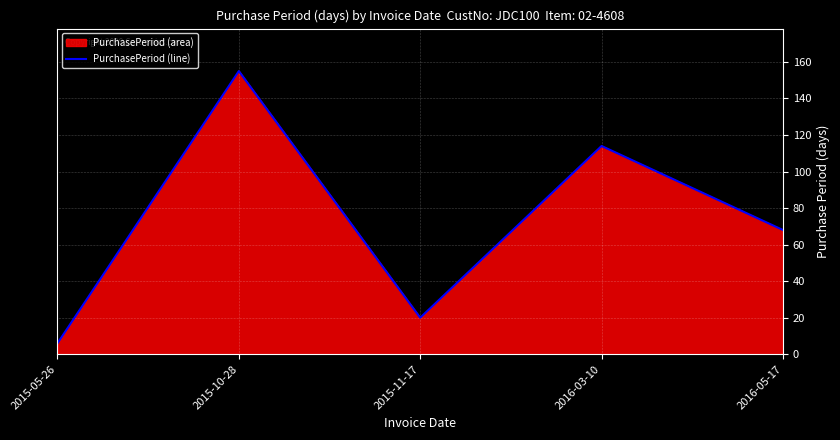

What position from the left is 2015-10-28?

2